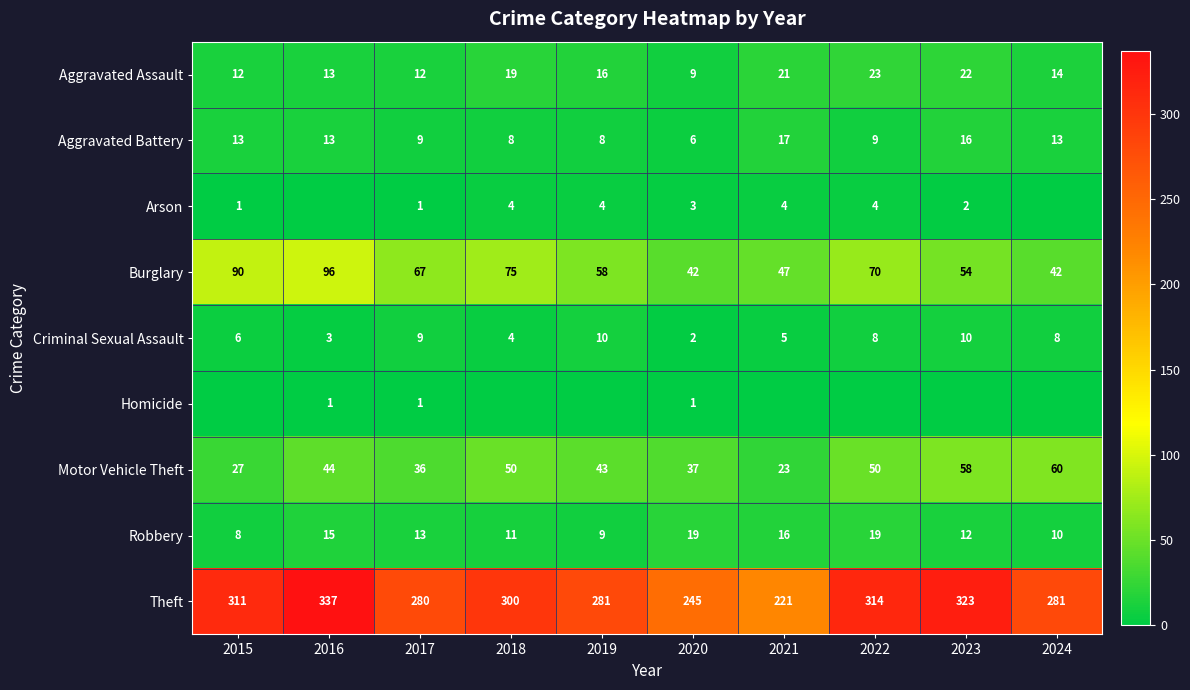

What is the difference between the maximum and minimum values in the Theft series?

116